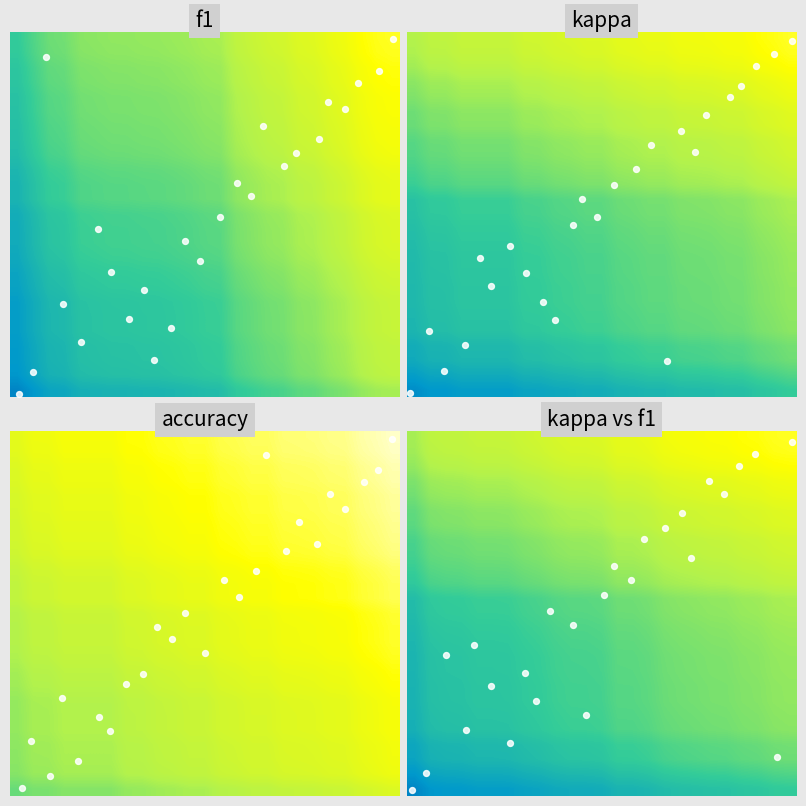

What is the minimum value shown in the chart?

-0.3